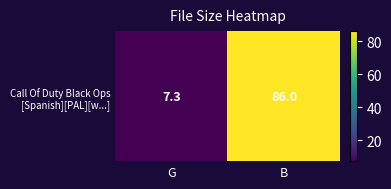

What is the minimum value shown in the chart?

7.3